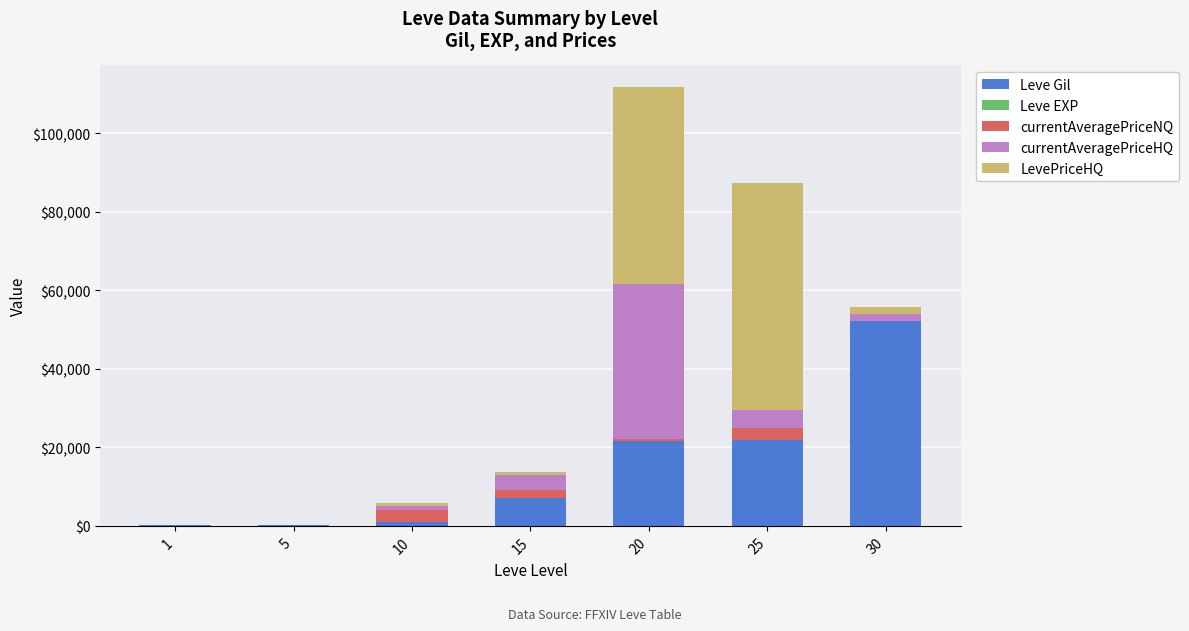

How many categories are shown in the chart?

7